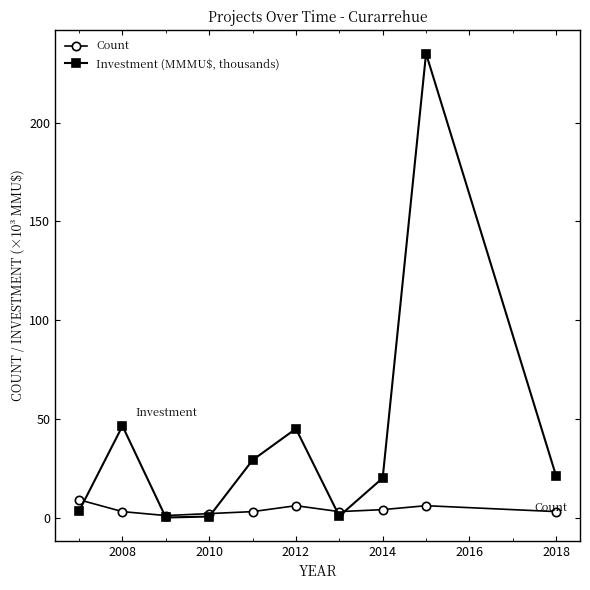

Rank the series by their maximum value, from lowest to highest.

Count, Investment (MMMU$, thousands)